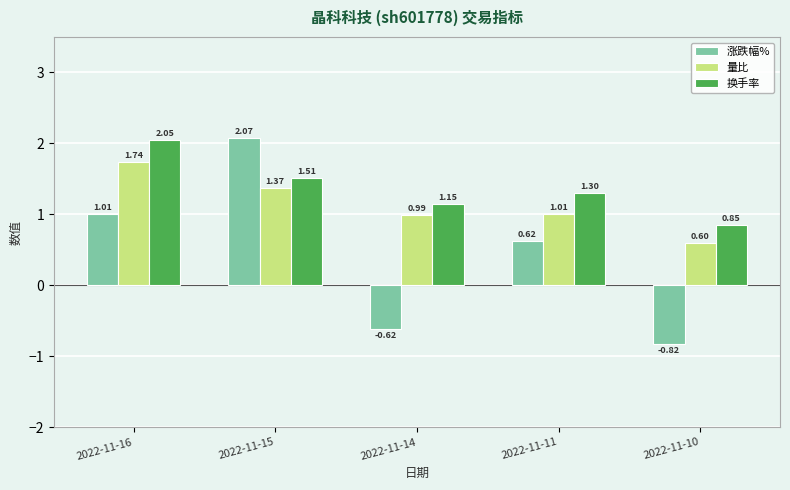

Which series has the largest range (max minus min)?

涨跌幅%